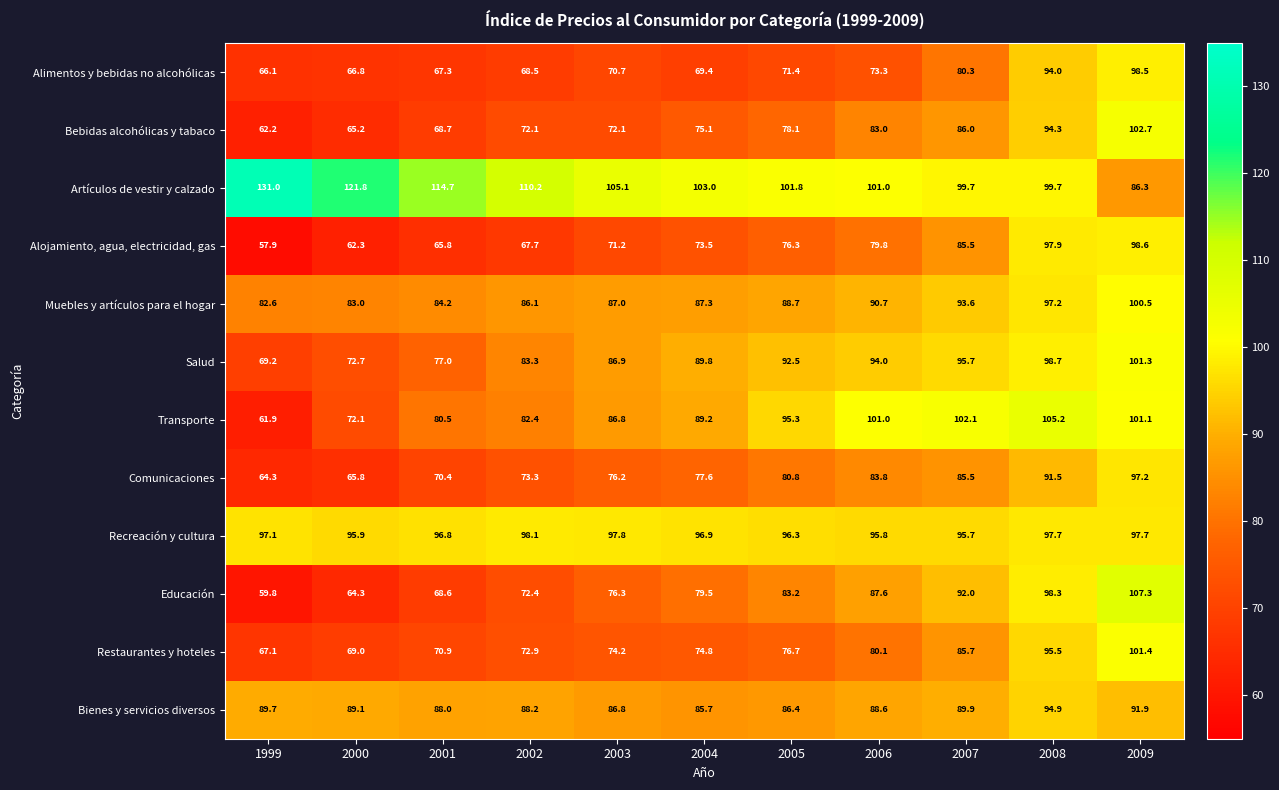

How many values in the Alojamiento, agua, electricidad, gas series exceed 73?

6